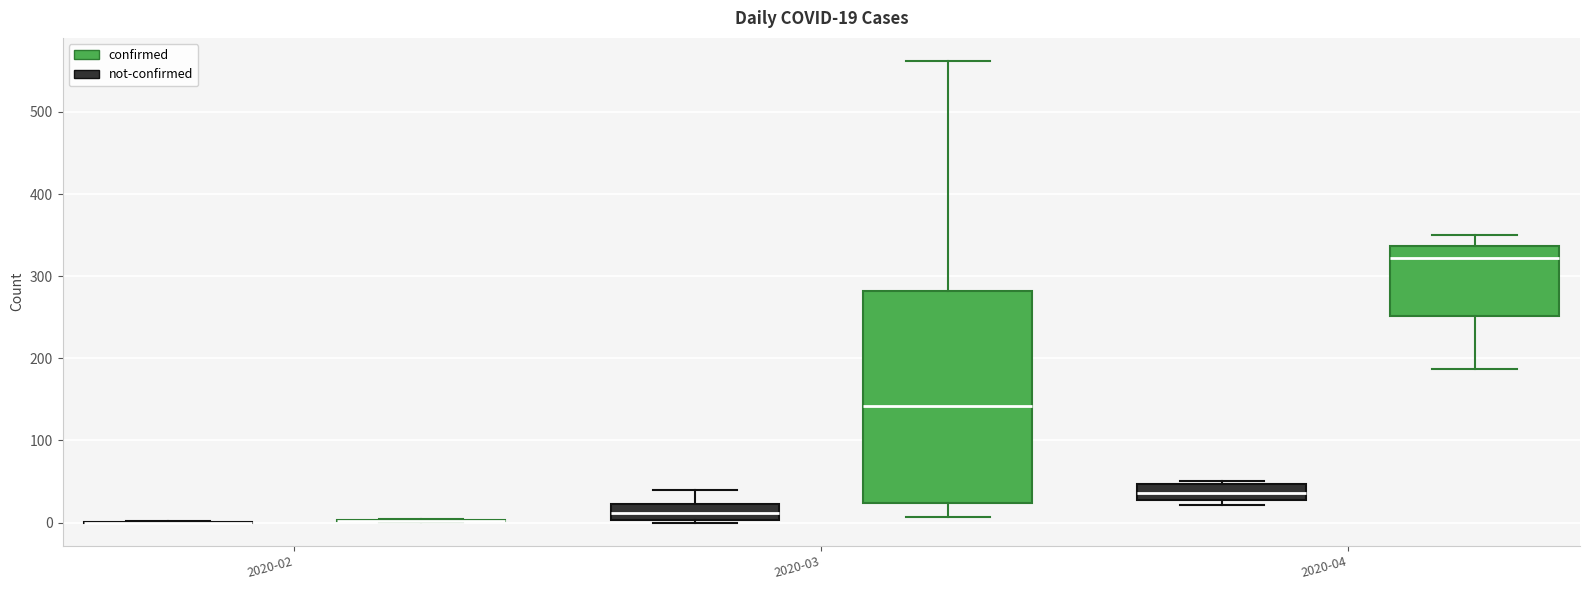

Comparing the boxes themselves (not the whiskers), which one is the tallest?

2020-03 (confirmed)